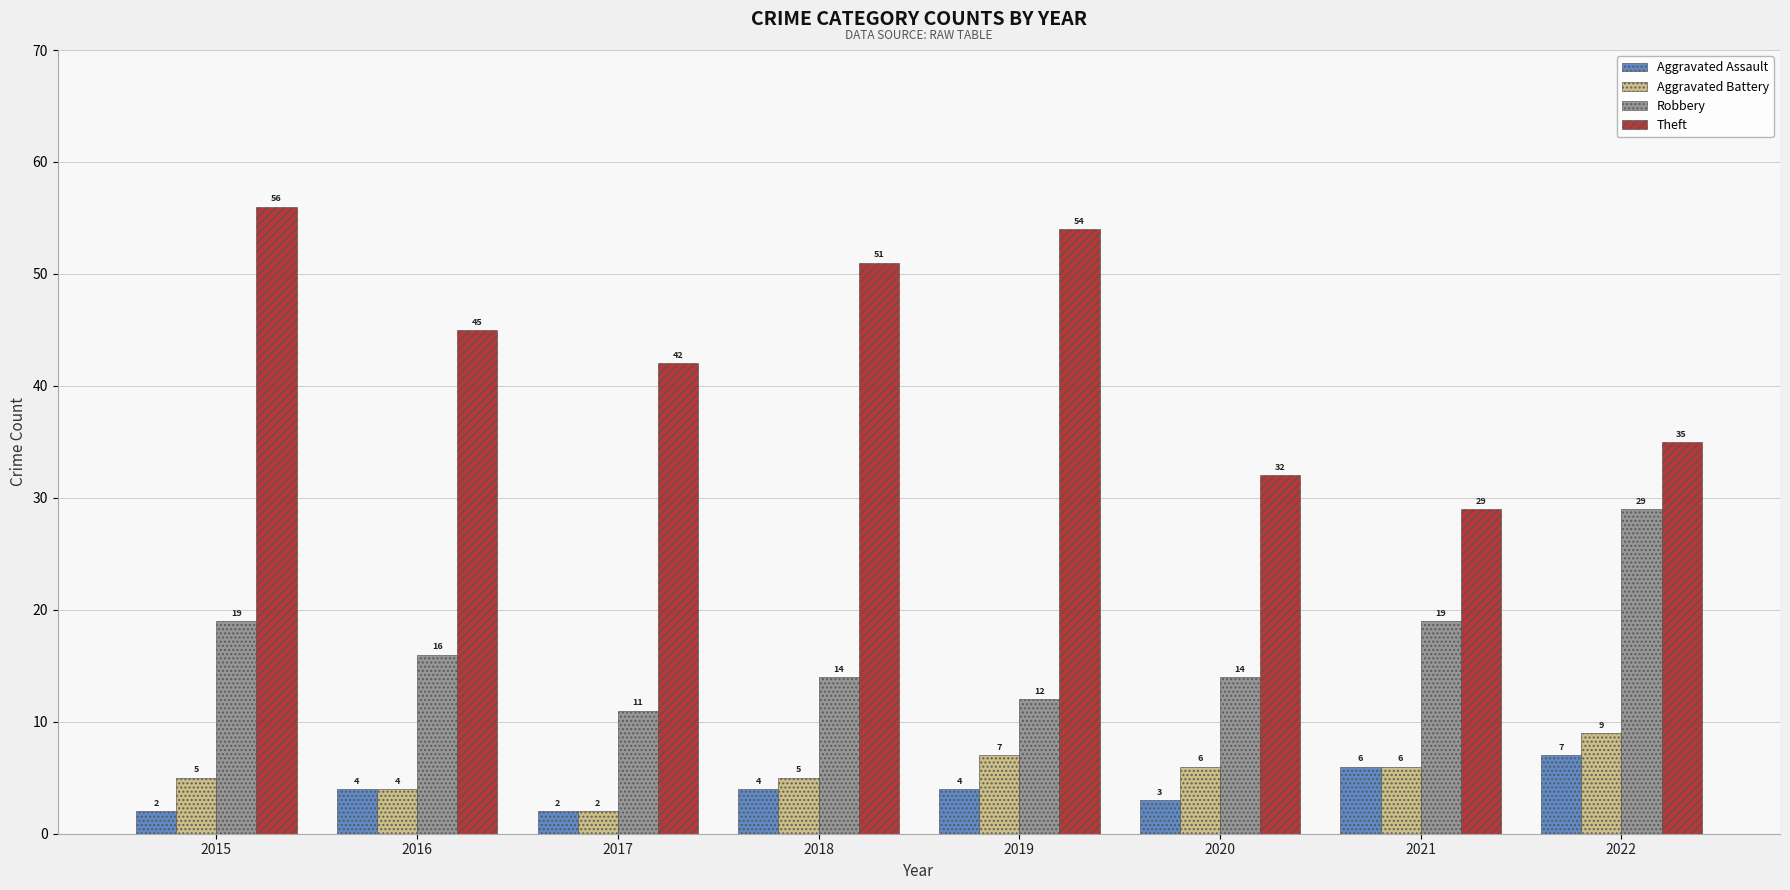

Is the value of Aggravated Assault at 2019 greater than the value of Theft at 2017?

No